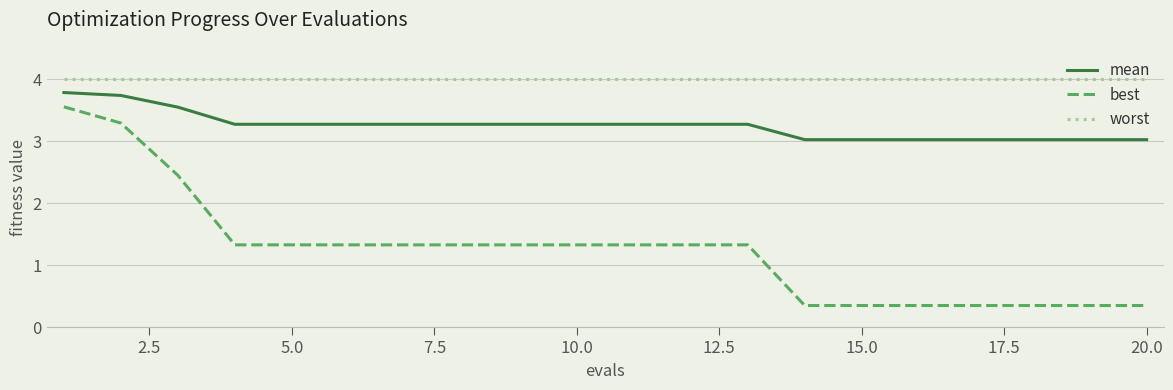

Does the chart have visible grid lines?

Yes